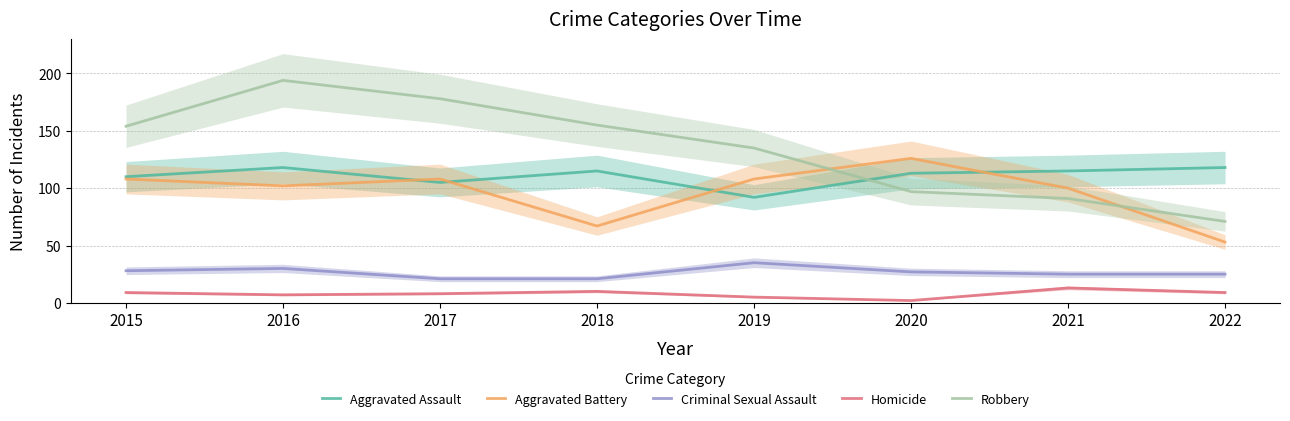

Where does the Aggravated Battery series first go above 108?

2020